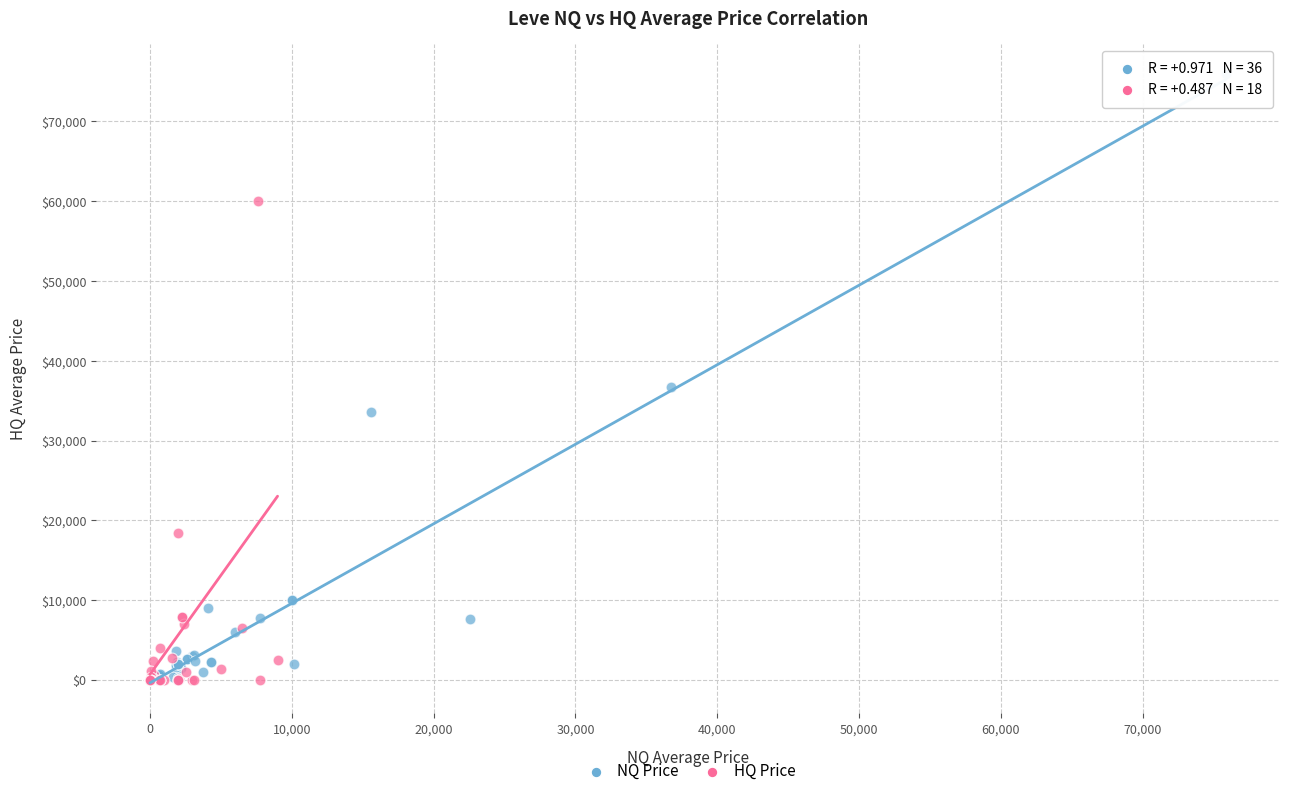

Which series has the largest Y range (max minus min)?

NQ Price